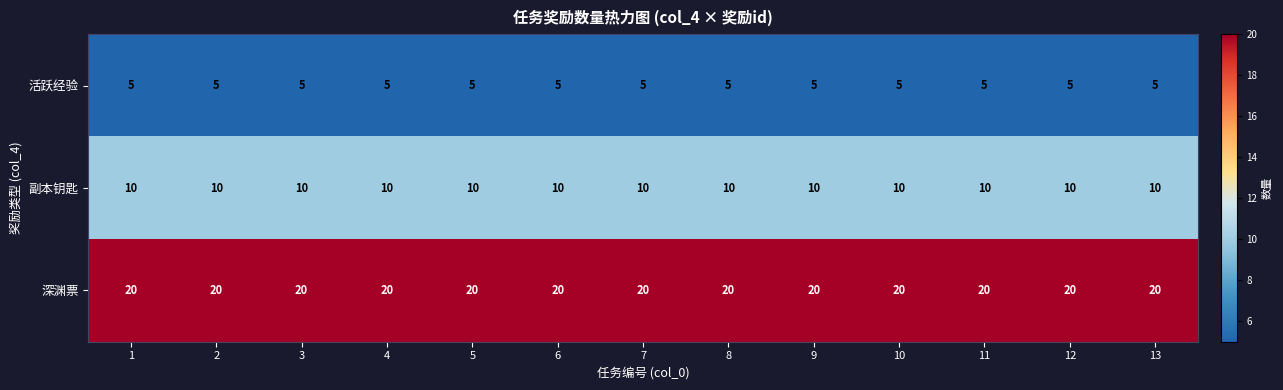

Which series has the largest total across all categories?

深渊票